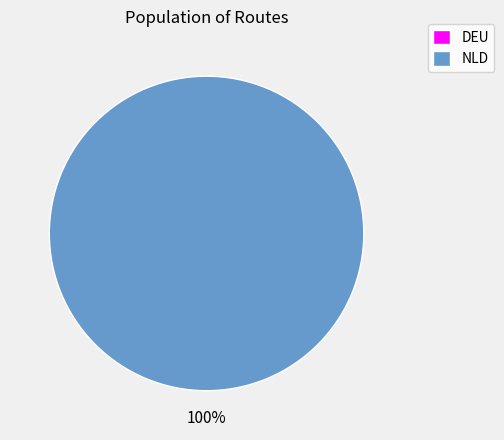

What is the total percentage of NLD and DEU?

100.0%